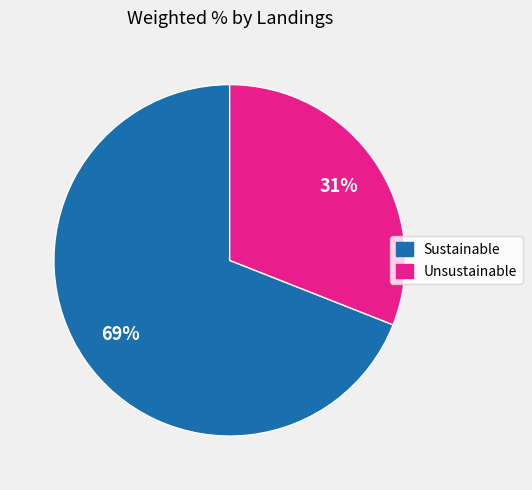

Count the number of slices in the pie.

2